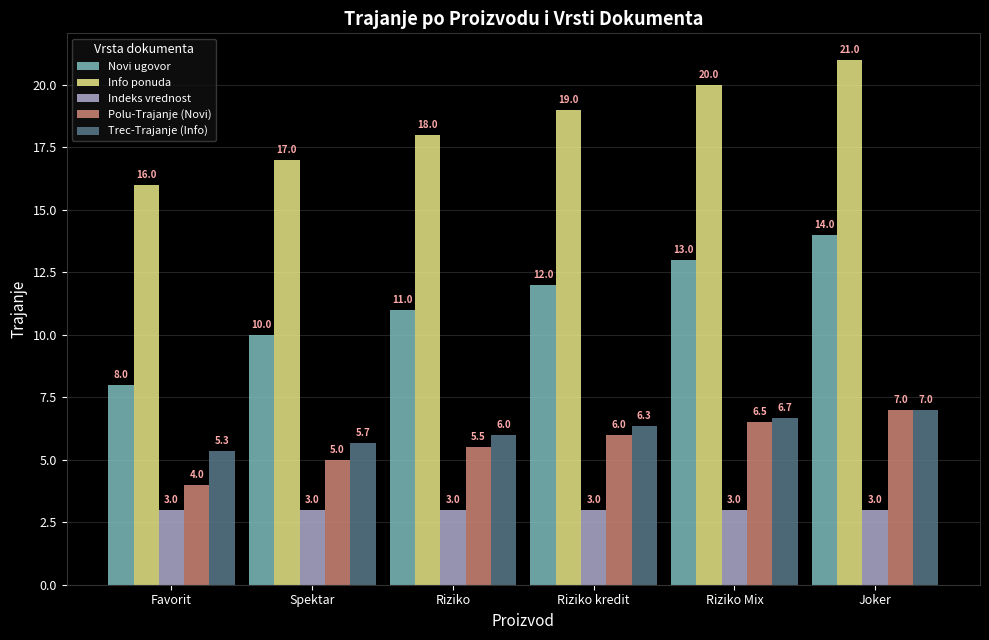

Reading right to left, list all the values displayed in this chart.

Novi ugovor: 14.0	13.0	12.0	11.0	10.0	8.0
Info ponuda: 21.0	20.0	19.0	18.0	17.0	16.0
Indeks vrednost: 3.0	3.0	3.0	3.0	3.0	3.0
Polu-Trajanje (Novi): 7.0	6.5	6.0	5.5	5.0	4.0
Trec-Trajanje (Info): 7.0	6.7	6.3	6.0	5.7	5.3